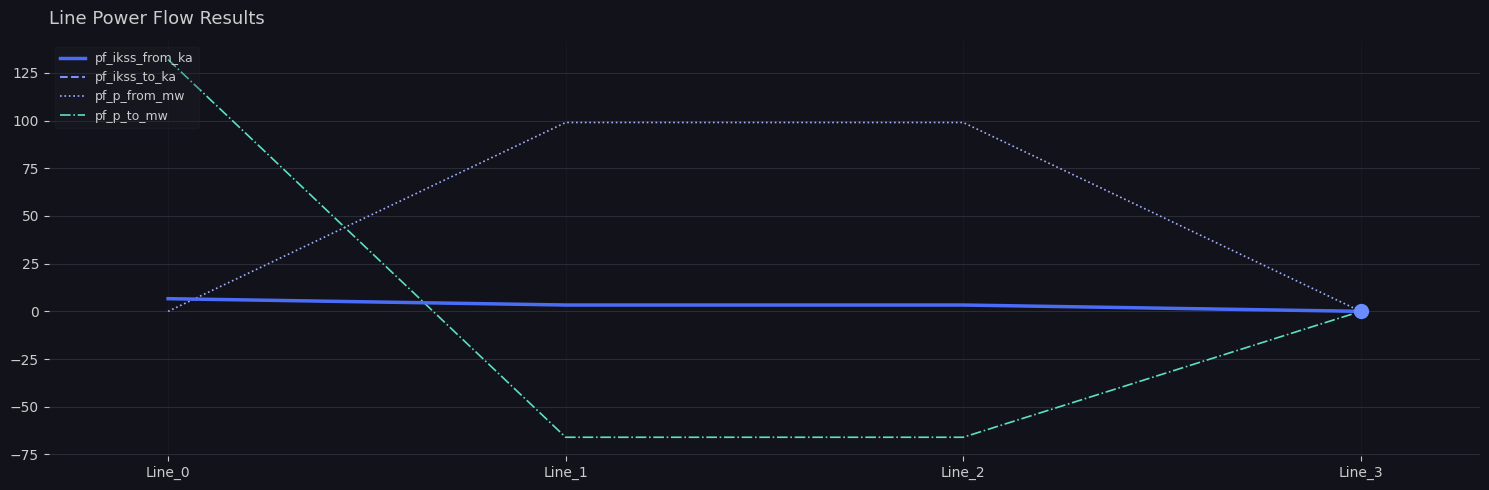

Does the chart have visible grid lines?

Yes